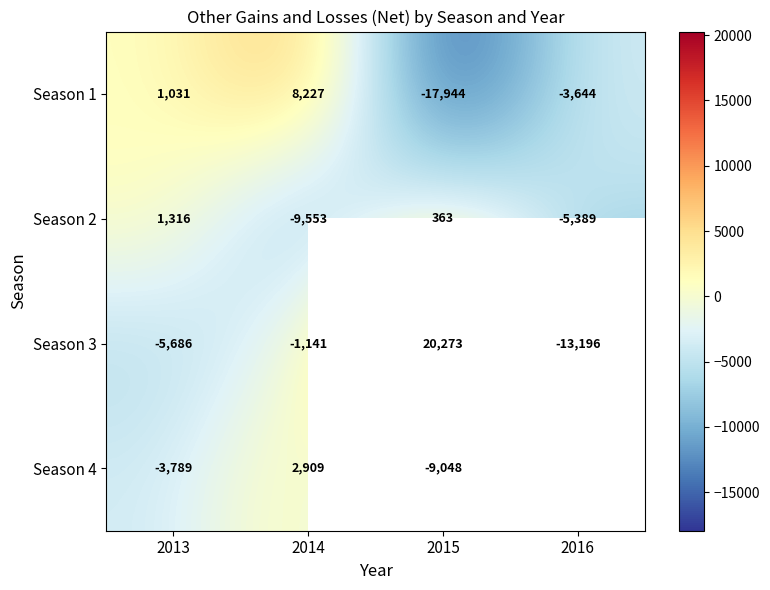

Rank the series at 2014 from lowest to highest value.

Season 2, Season 3, Season 4, Season 1